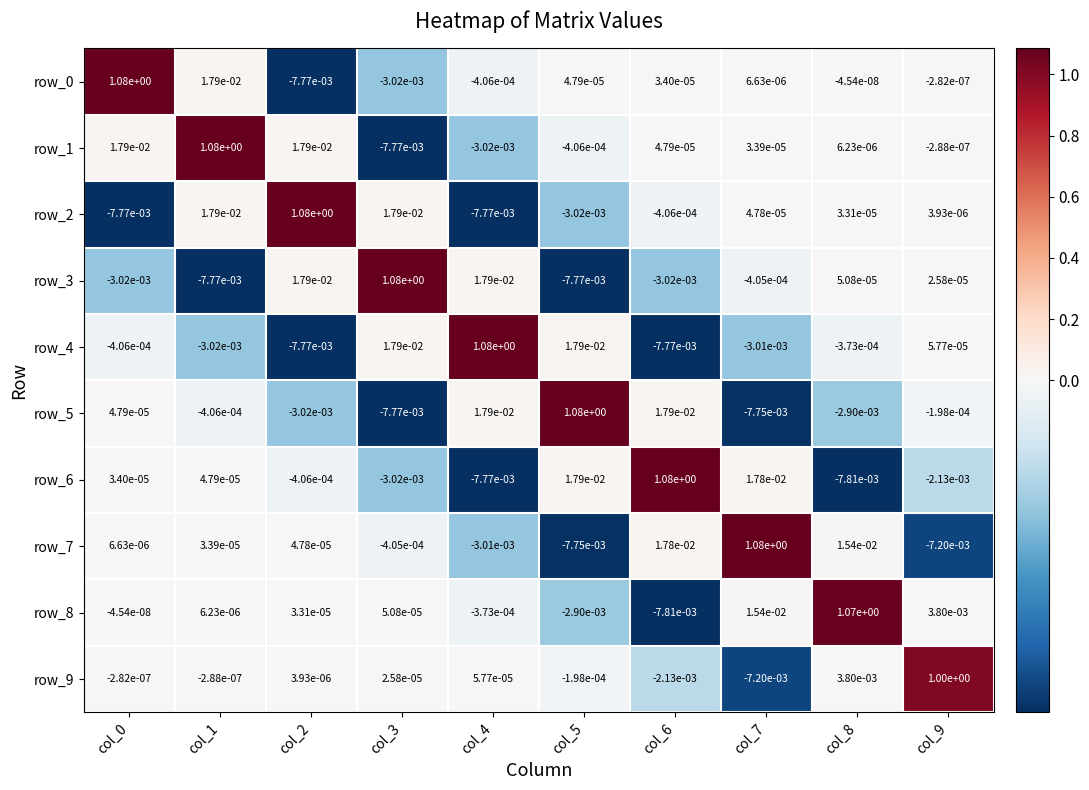

How many distinct data groups are displayed?

10